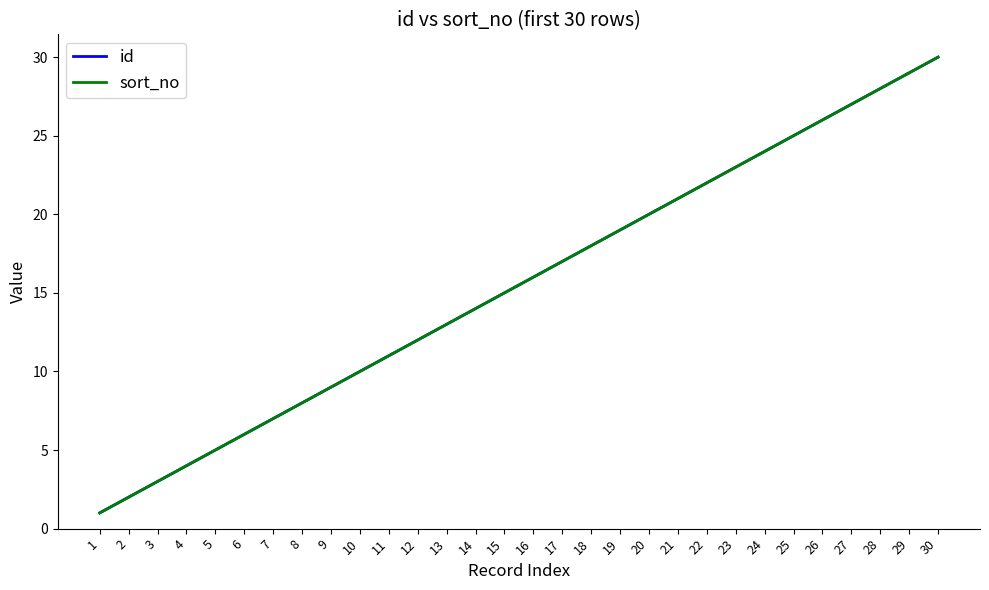

Where does the sort_no series first go above 16?

17